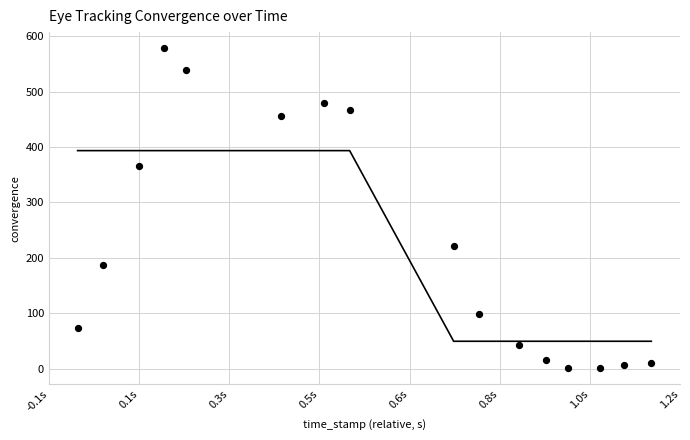

What is the range of X values (max minus min)?

1103.0